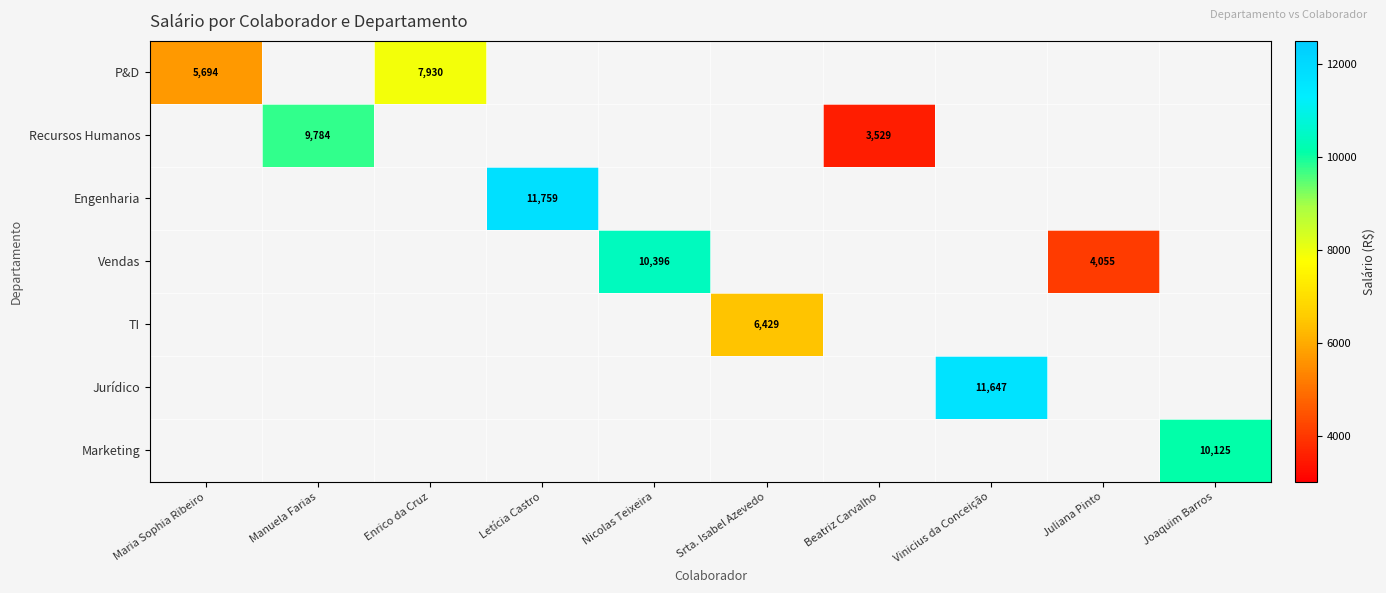

At which label does Engenharia reach its minimum?

Maria Sophia Ribeiro